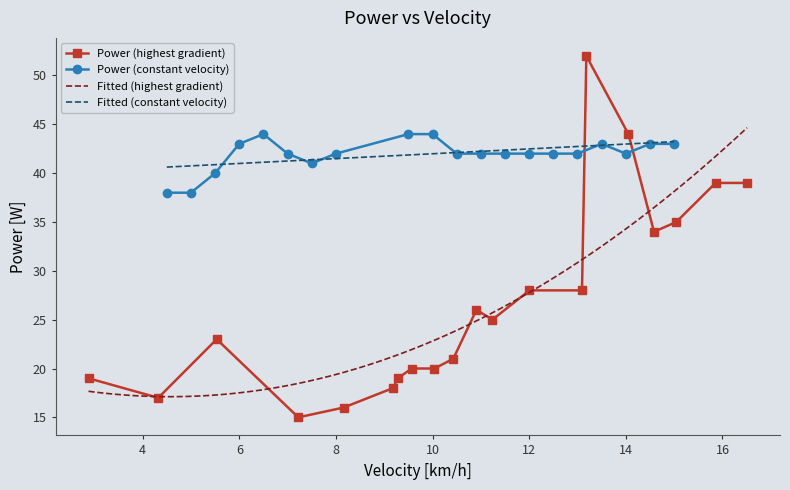

What is the maximum value for Power (highest gradient)?

52